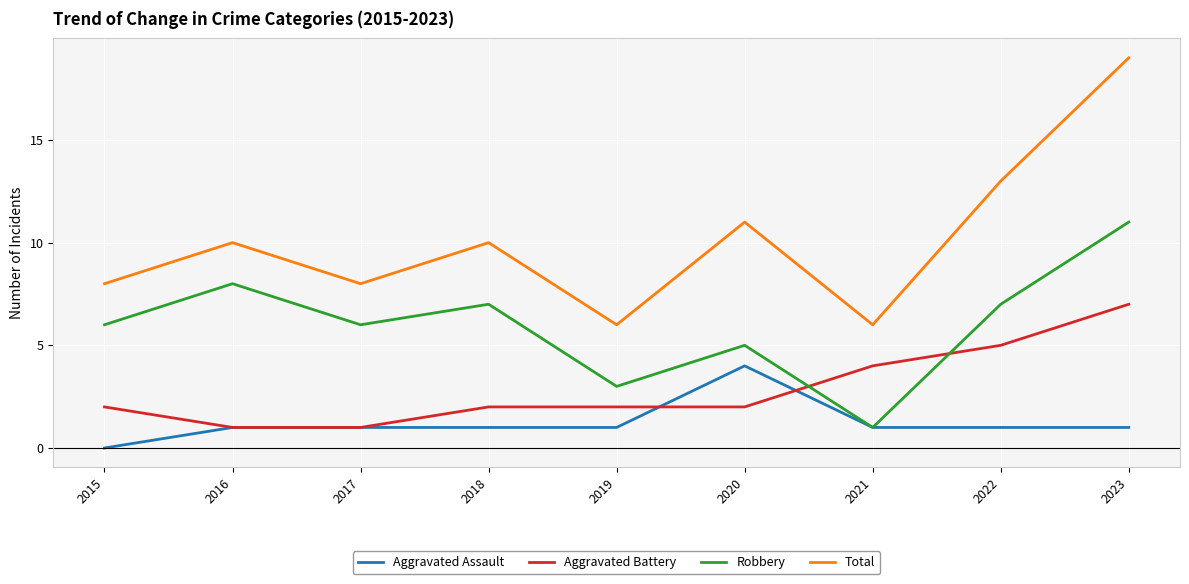

At which category is the sum across all series the highest?

2023